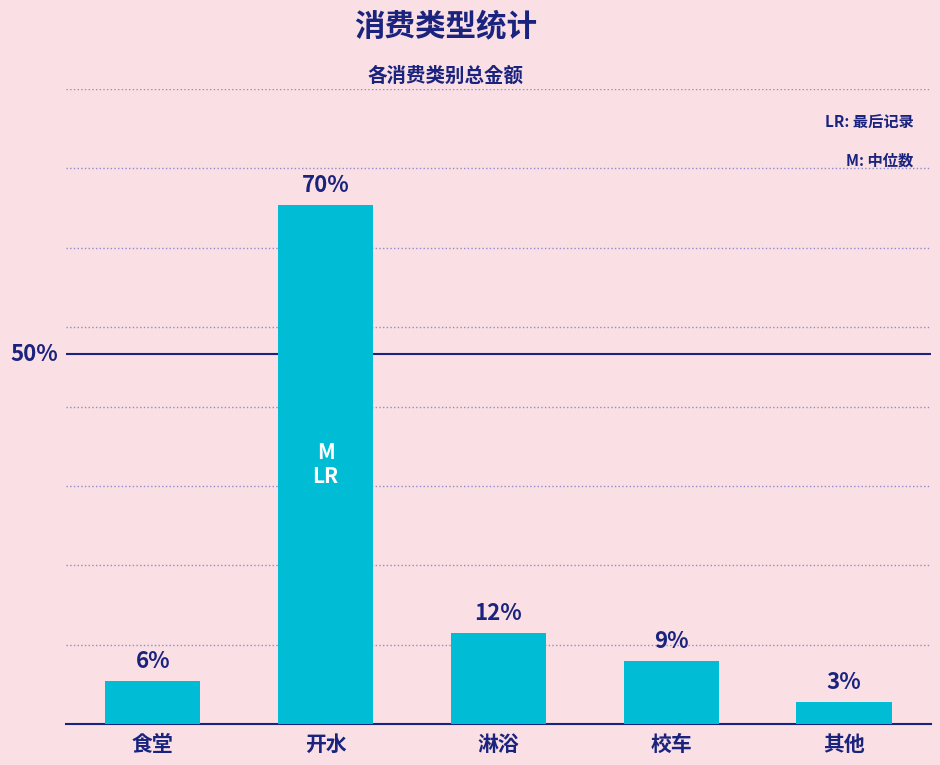

Does the chart contain any negative values?

No